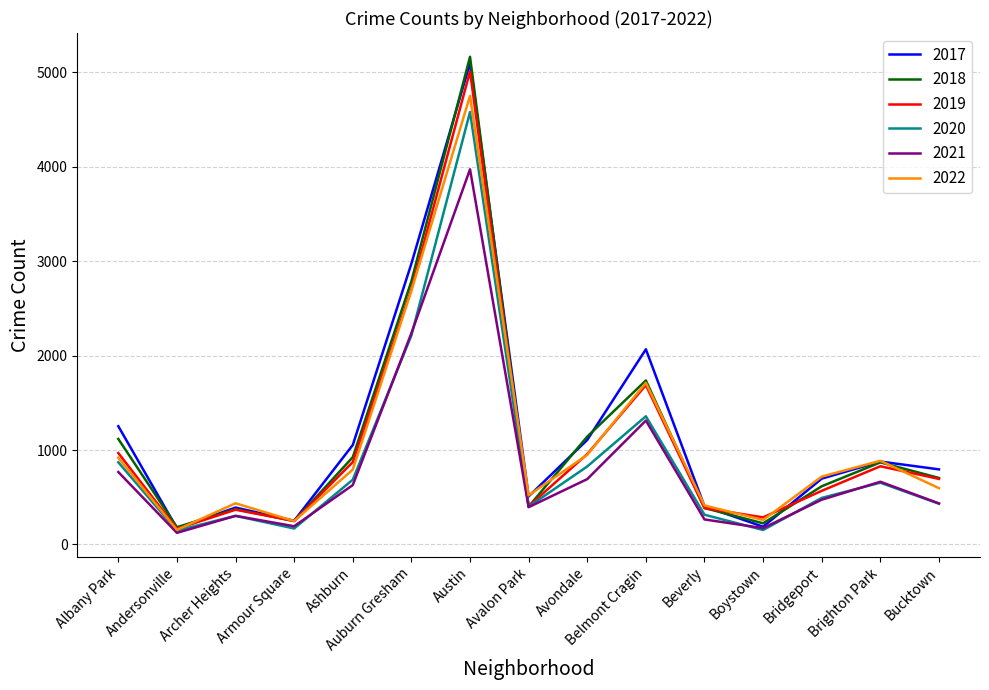

At which category is the sum across all series the highest?

Austin